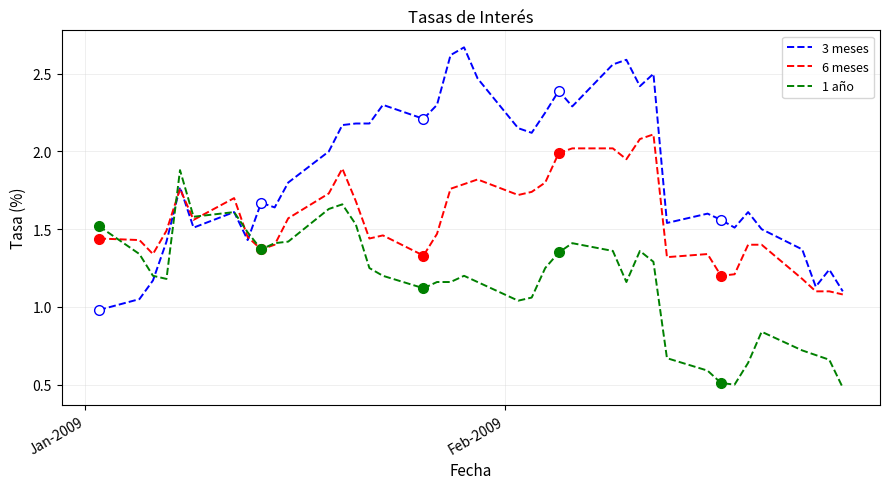

True or false: 1 año has more than 0 points higher than both neighbors.

True